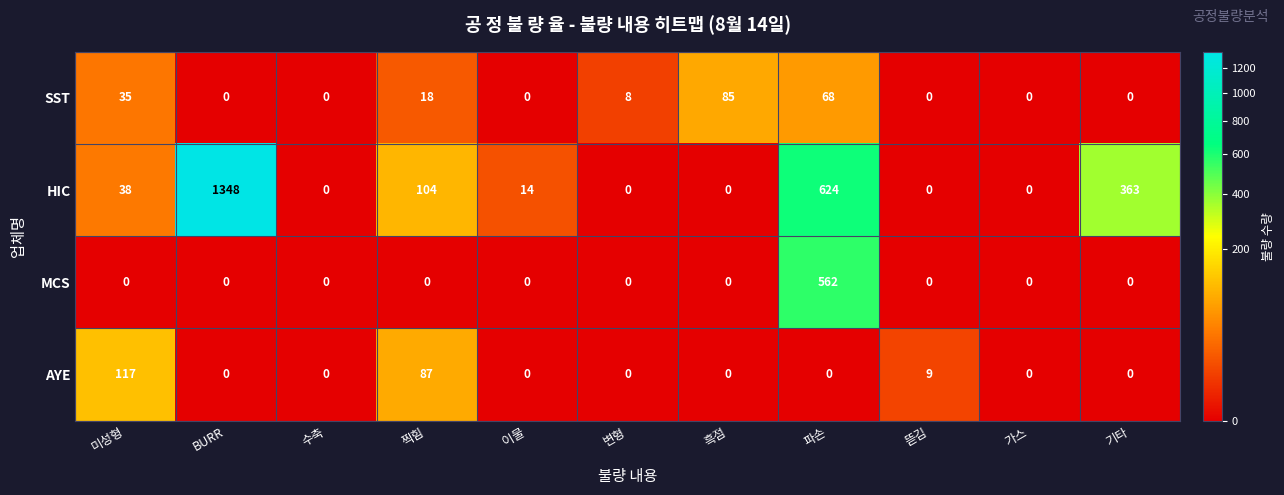

The MCS series shows 196 at 흑점. True or false?

False